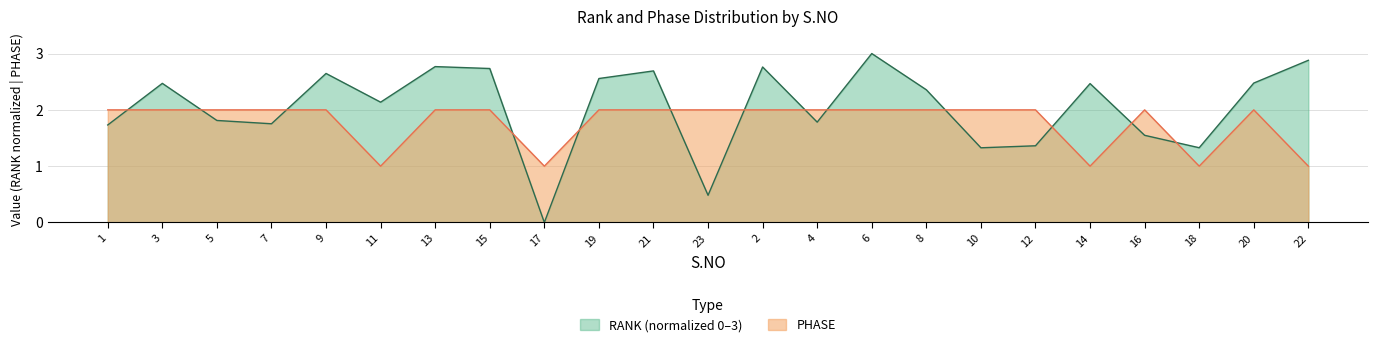

What is the total value across all series at 5?

3.8